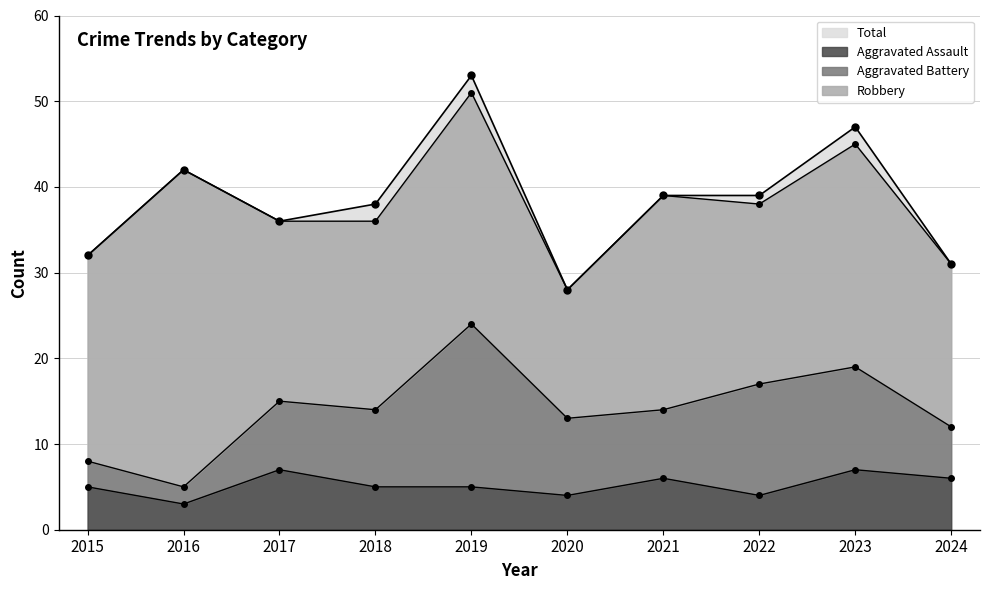

Rank the series at 2022 from highest to lowest value.

Total, Aggravated Assault